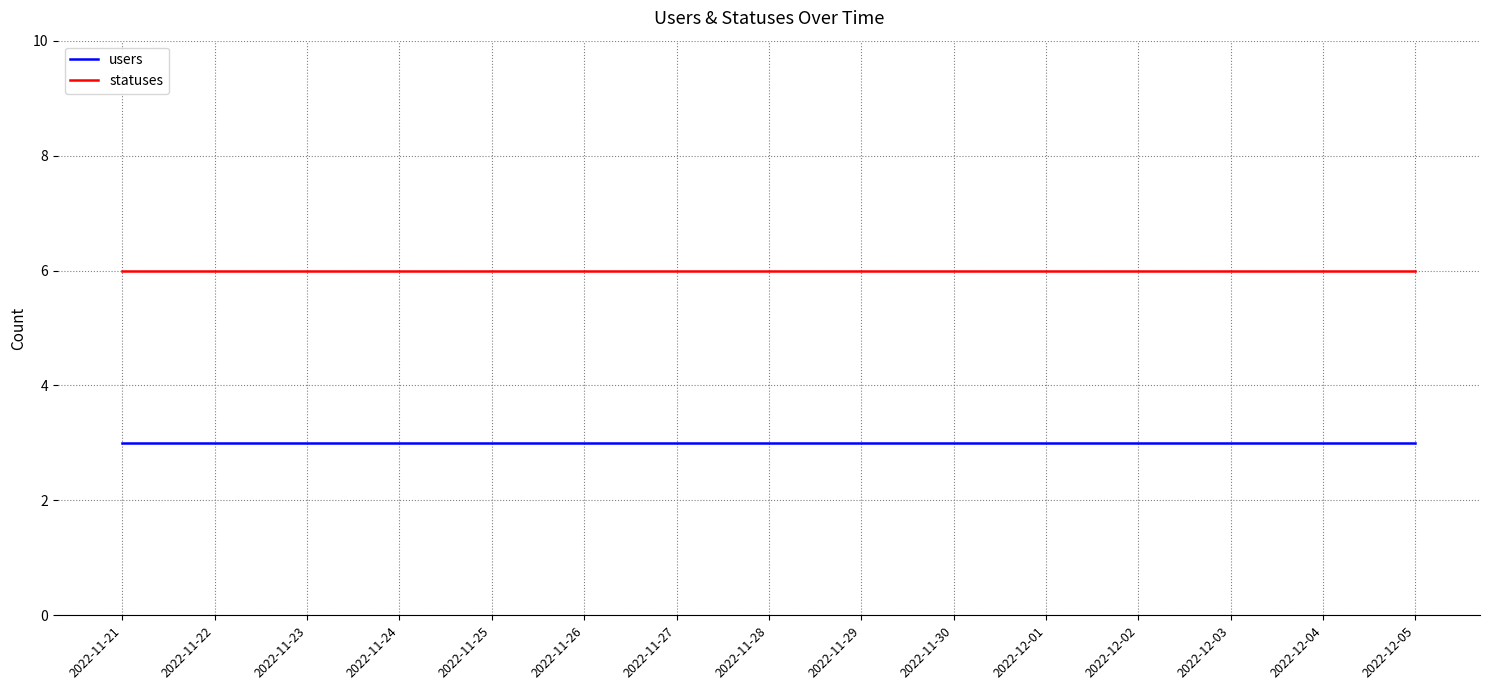

Rank the series by their average value, from lowest to highest.

users, statuses